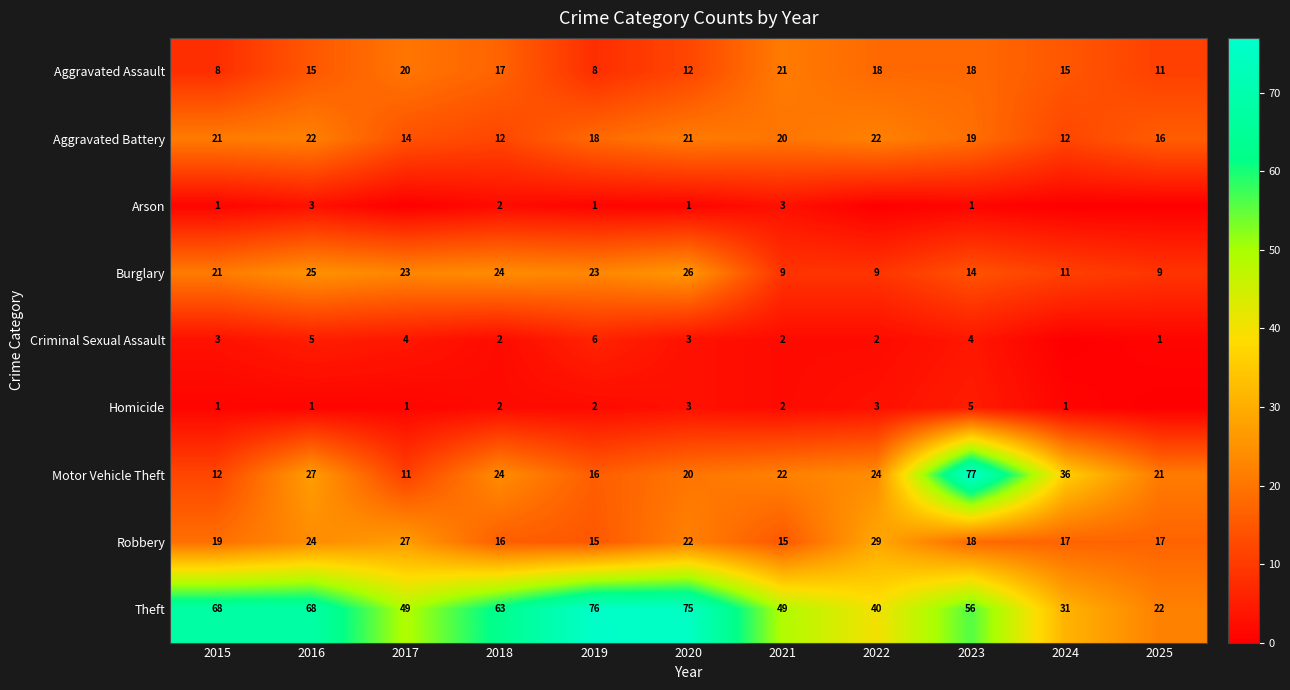

The Theft series shows 49 at 2021. True or false?

True